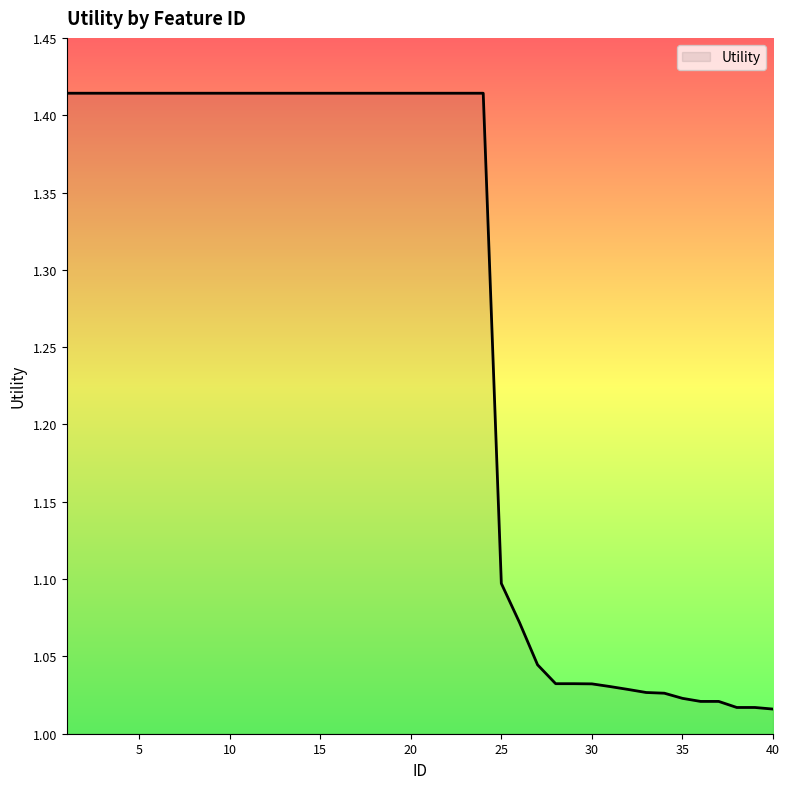

What is the difference between the maximum and minimum values?

0.4